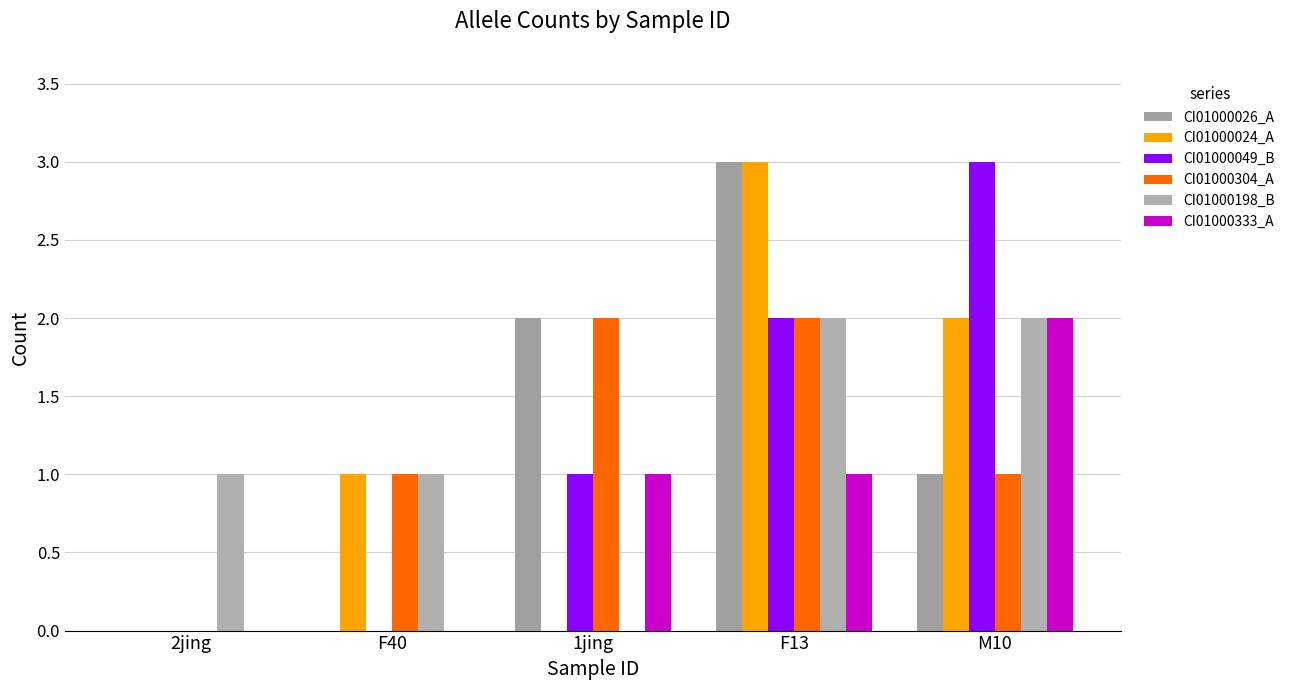

What is the average value of the CI01000304_A series?

1